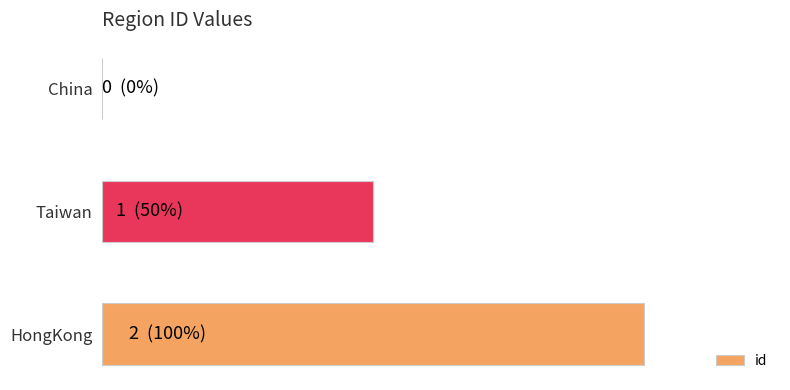

What is the difference between the maximum and minimum values?

2